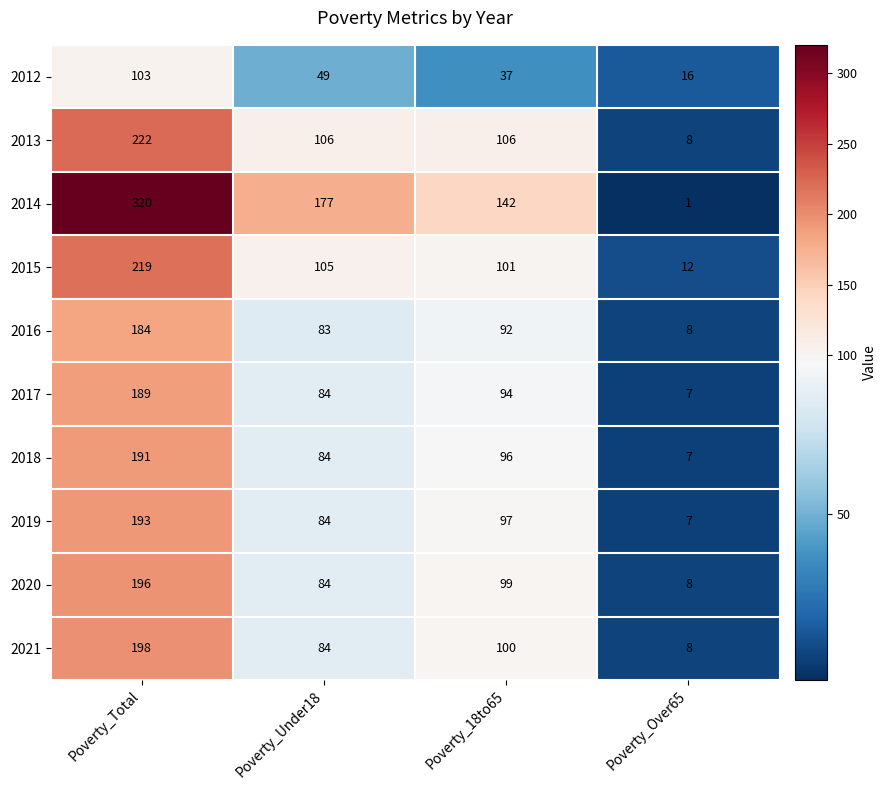

What is the difference between the 2013 values at Poverty_18to65 and Poverty_Total?

116